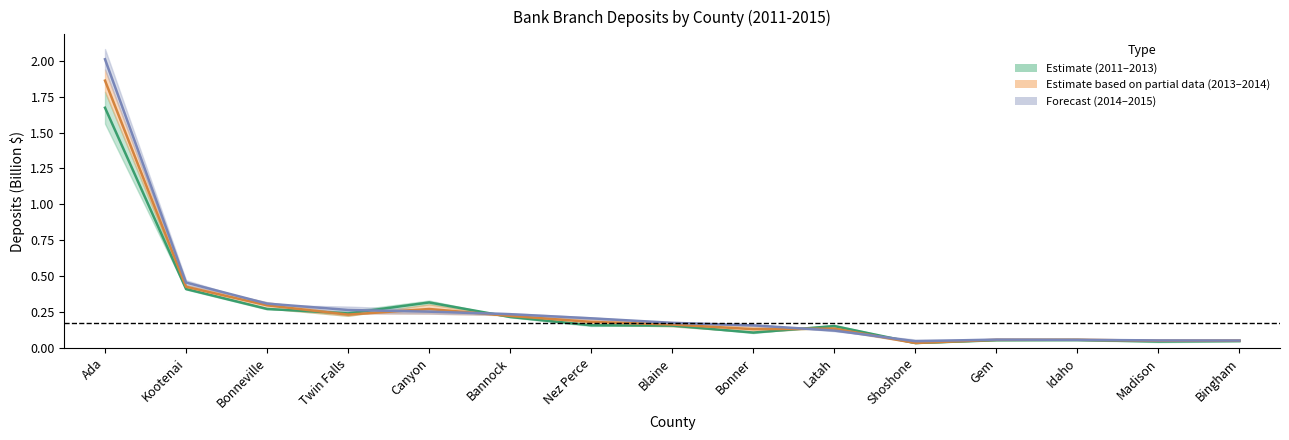

In 2011–2013 Mid, how many points are lower than both neighbors (excluding endpoints)?

4